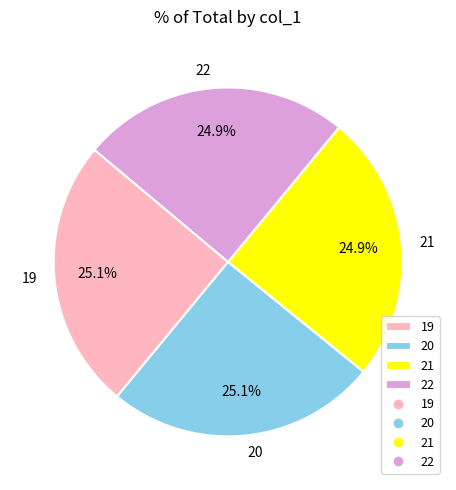

Is there a majority slice in this chart?

No